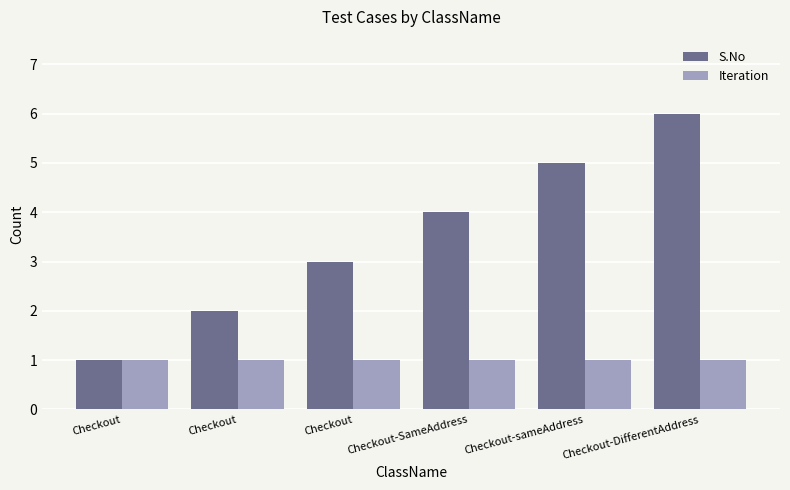

The Iteration series shows 1 at Checkout-SameAddress. True or false?

True